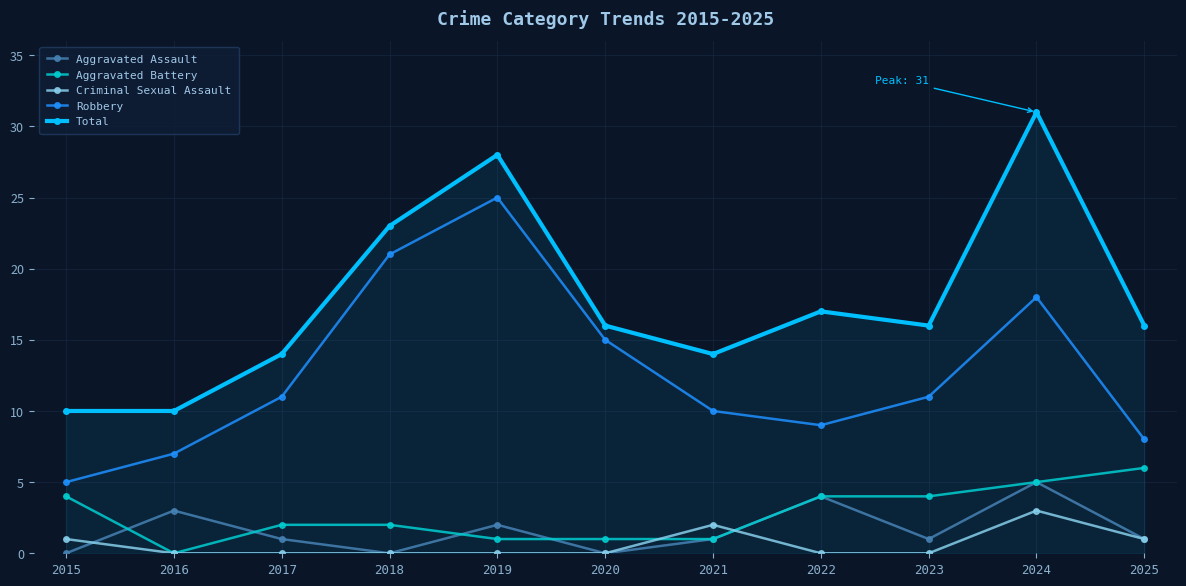

What is the highest value of the Criminal Sexual Assault series?

3